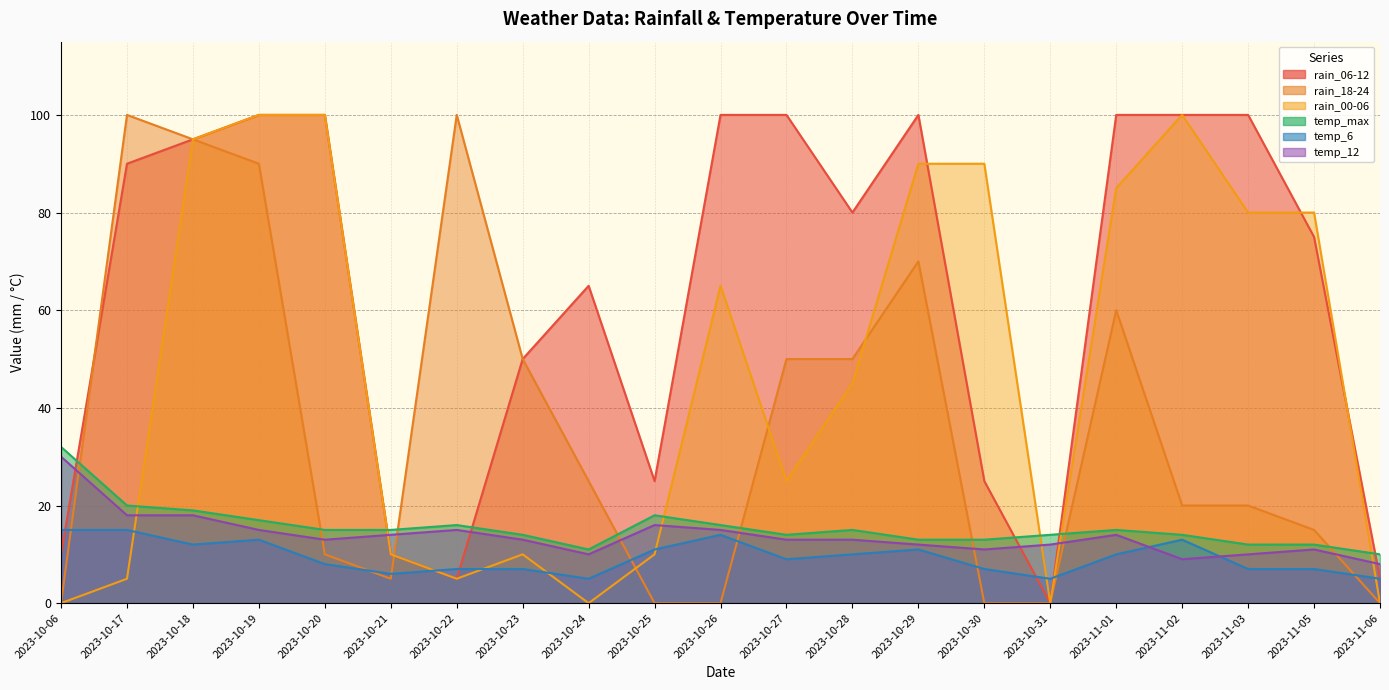

What is the value of the temp_6 point at the 18th from the left?

13